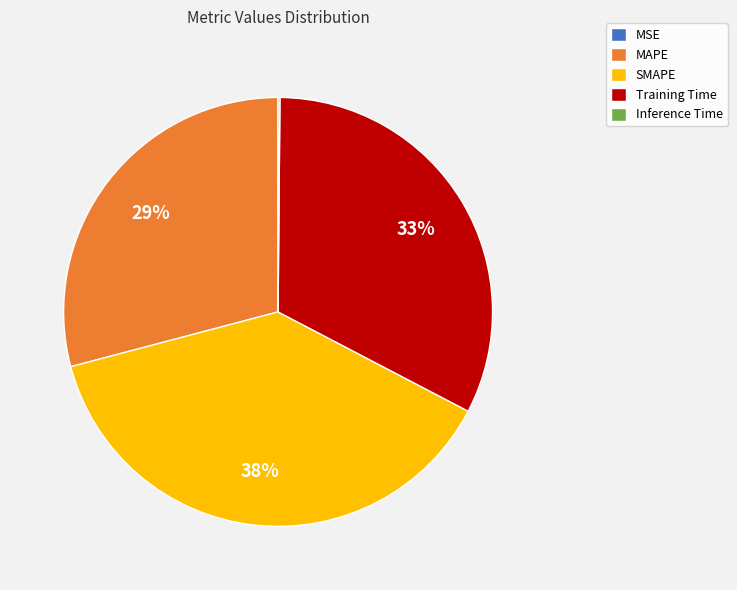

What is the largest slice in the pie chart?

SMAPE